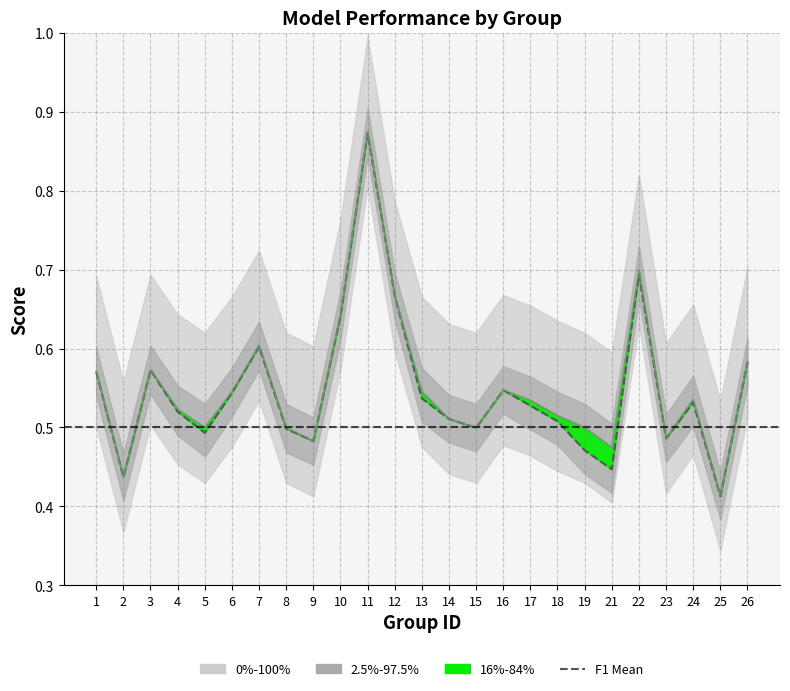

What is the minimum value shown in the chart?

0.4